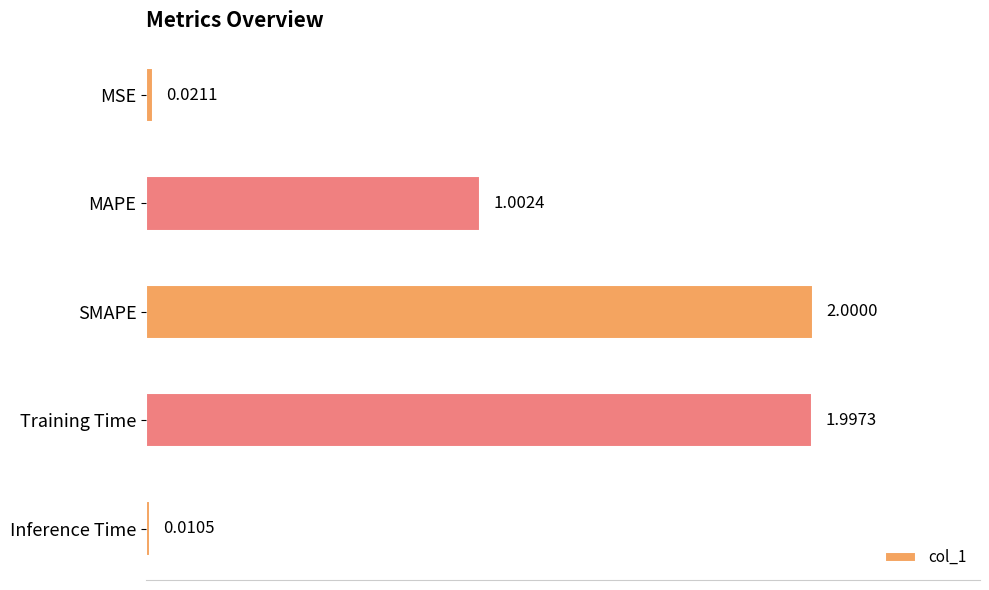

What is the label of the 2nd bar from the bottom?

Training Time